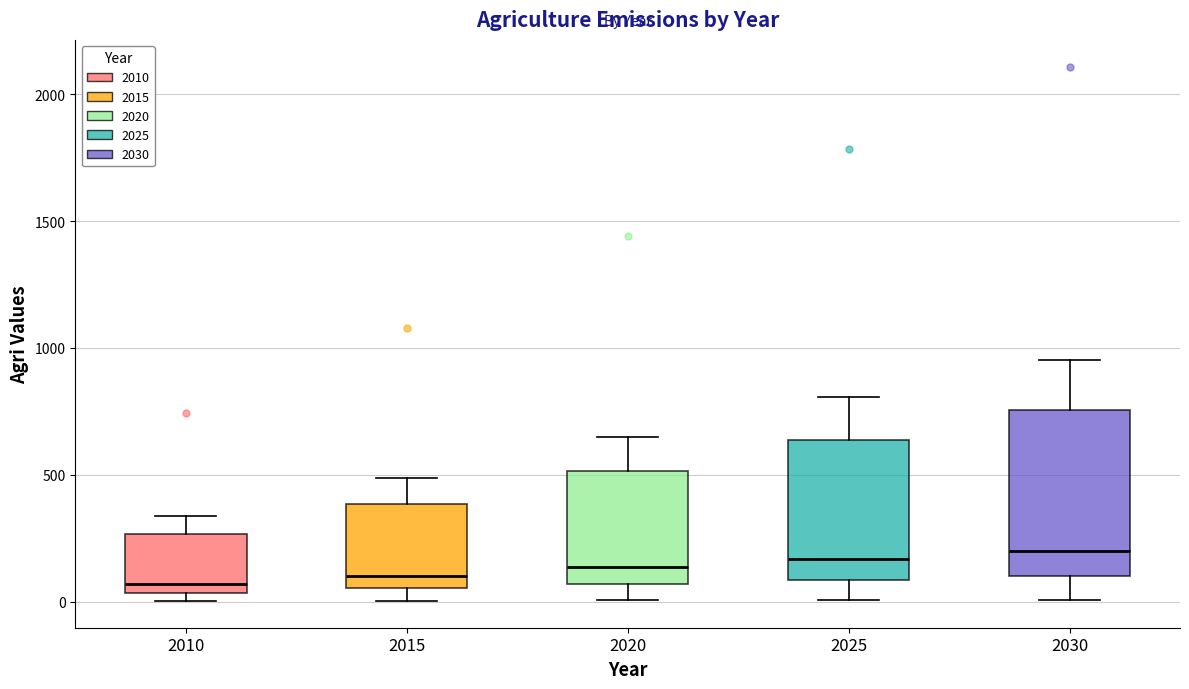

Reading left to right, read every box against the y-axis: the position of its median line, the range the box covers, and the ends of its whiskers. The values are not printed on the chart, so give them approximately, as read against the axis.

2010: median 50 (just above the box's lower edge), box 50 to 250, whiskers 0 to 350
2015: median 100, box 50 to 400, whiskers 0 to 500
2020: median 150, box 50 to 500, whiskers 0 to 650
2025: median 150, box 100 to 650, whiskers 0 to 800
2030: median 200, box 100 to 750, whiskers 0 to 950